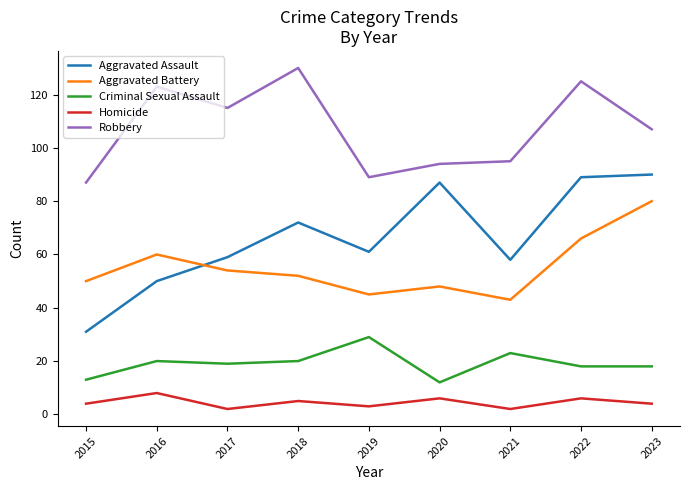

Read the Homicide value at 2015.

4